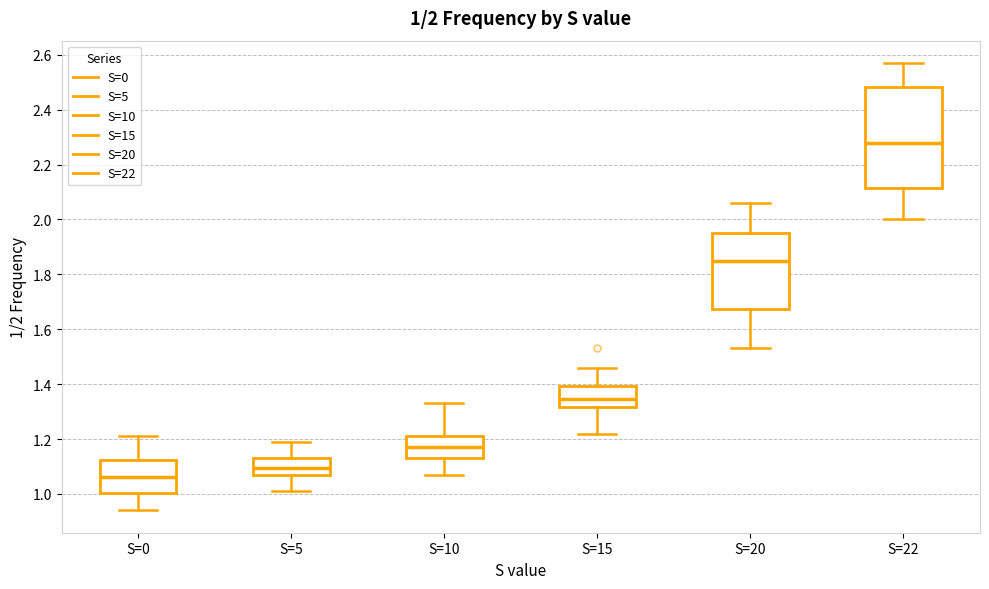

Which box is the tallest, from its lower edge to its upper edge?

S=22